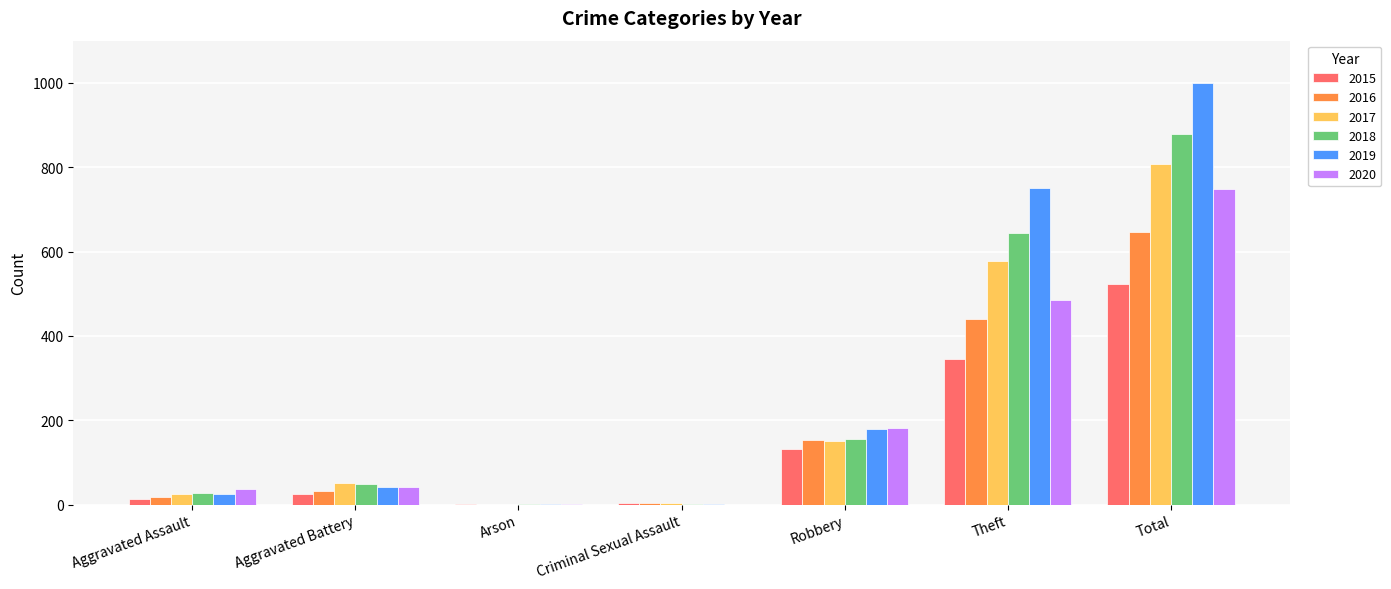

Between Aggravated Battery and Total, which series saw the biggest shift?

2019